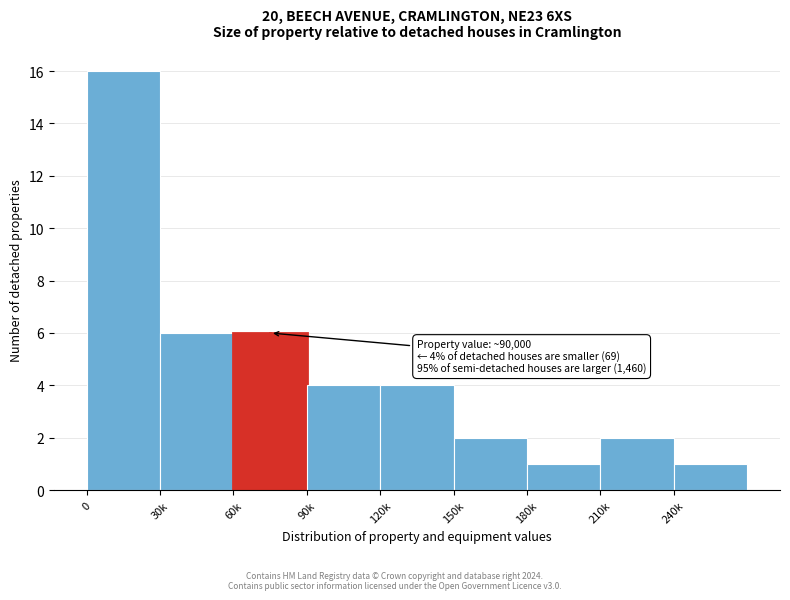

Reading right to left, what are all the values shown in this chart?

240k=1	210k=2	180k=1	150k=2	120k=4	90k=4	60k=6	30k=6	0=16